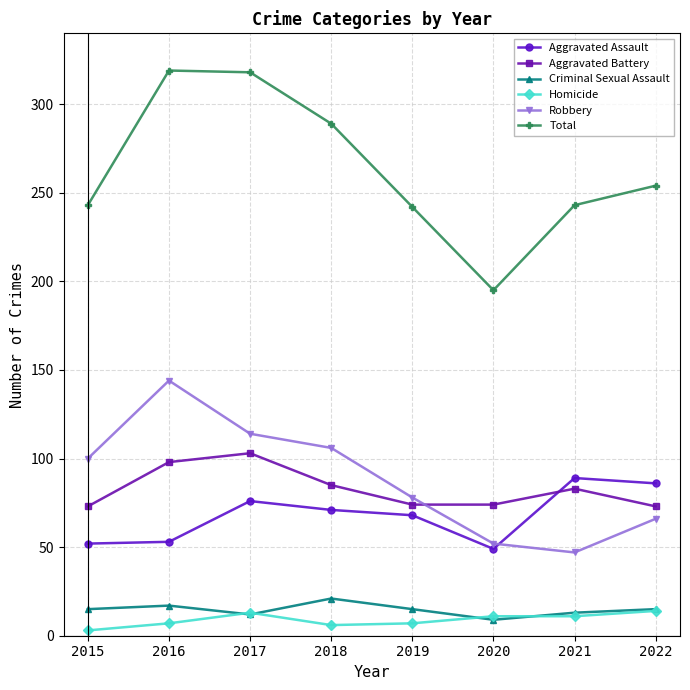

Which series has the largest range (max minus min)?

Total